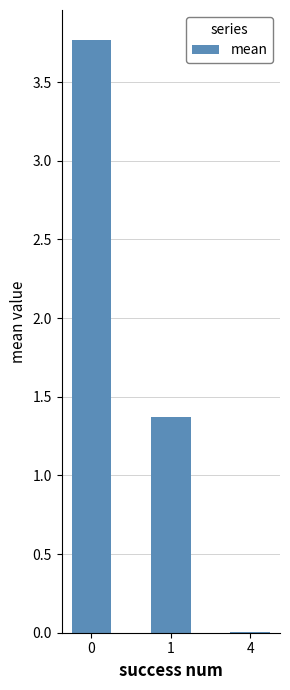

At which label is the value closest to 1?

1